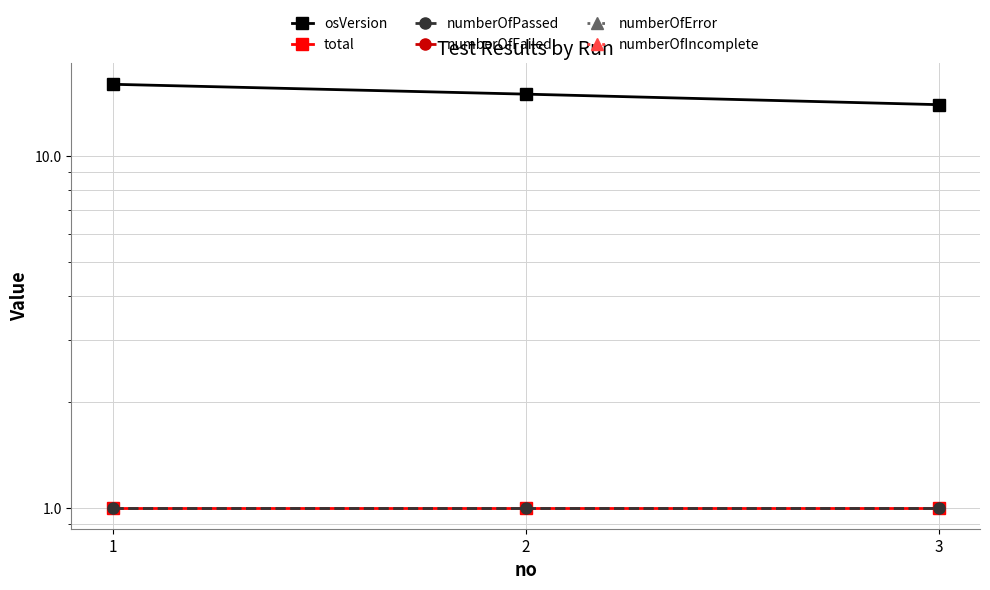

What is the average value of the total series?

1